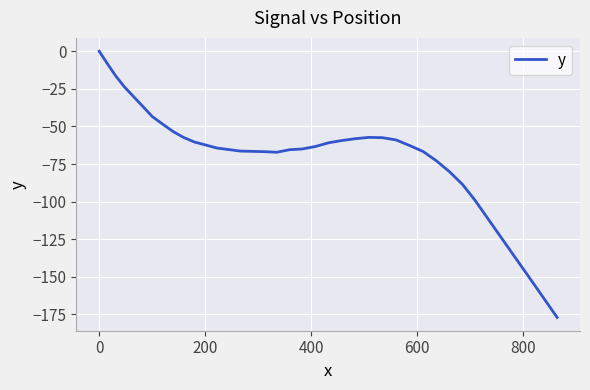

Does the chart have visible grid lines?

Yes